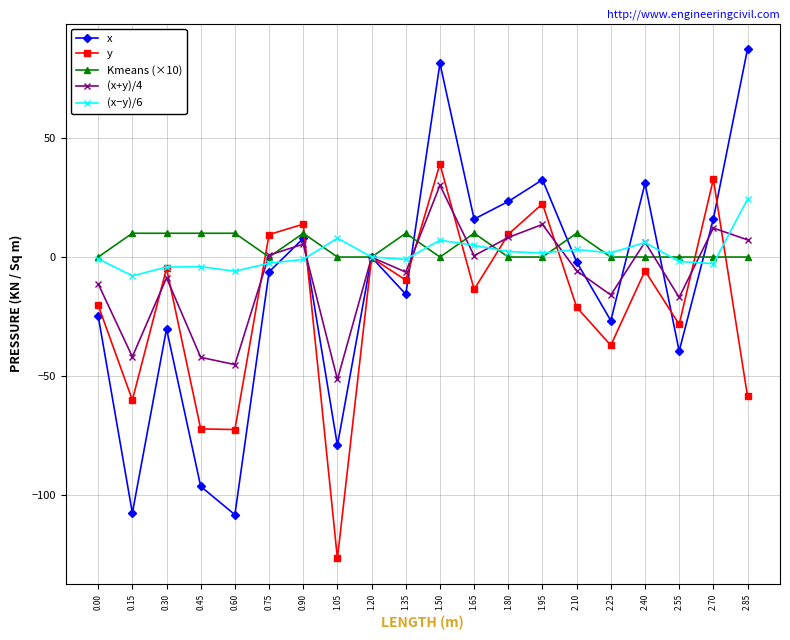

Which series ends up on top after the final intersection of x and y?

x